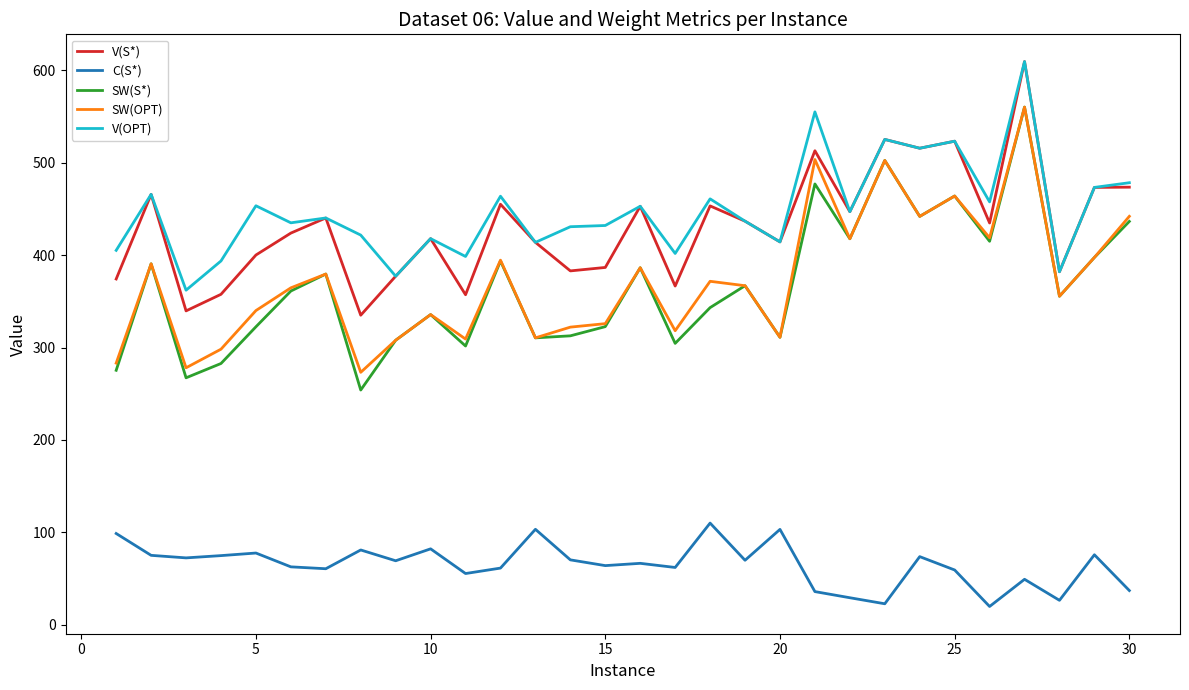

What is the difference between the maximum and minimum values in the V(OPT) series?

247.3